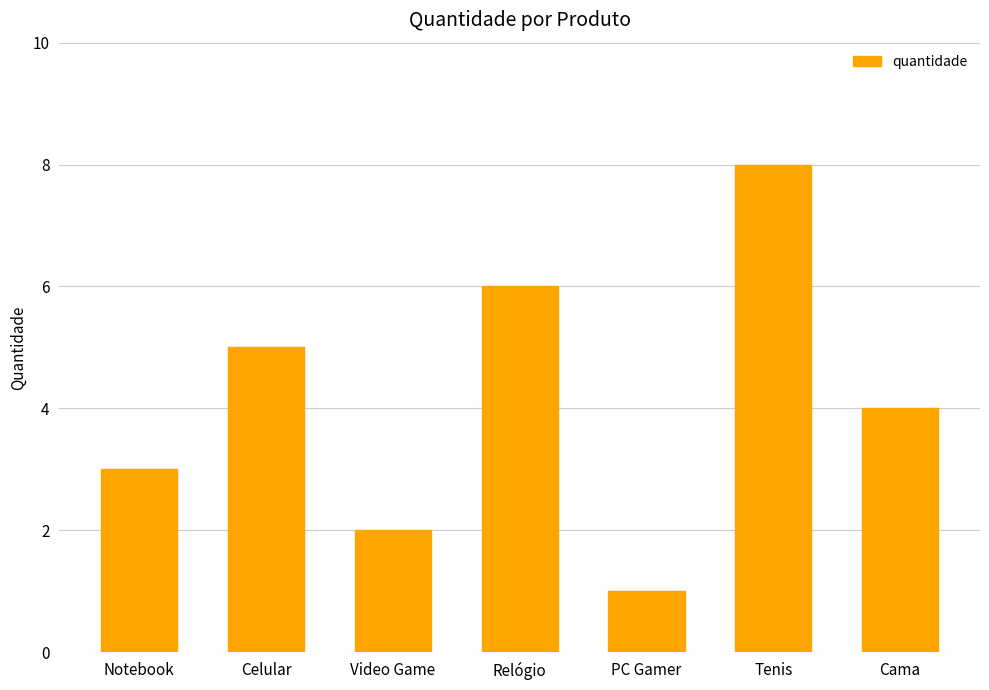

What position from the left is Celular?

2